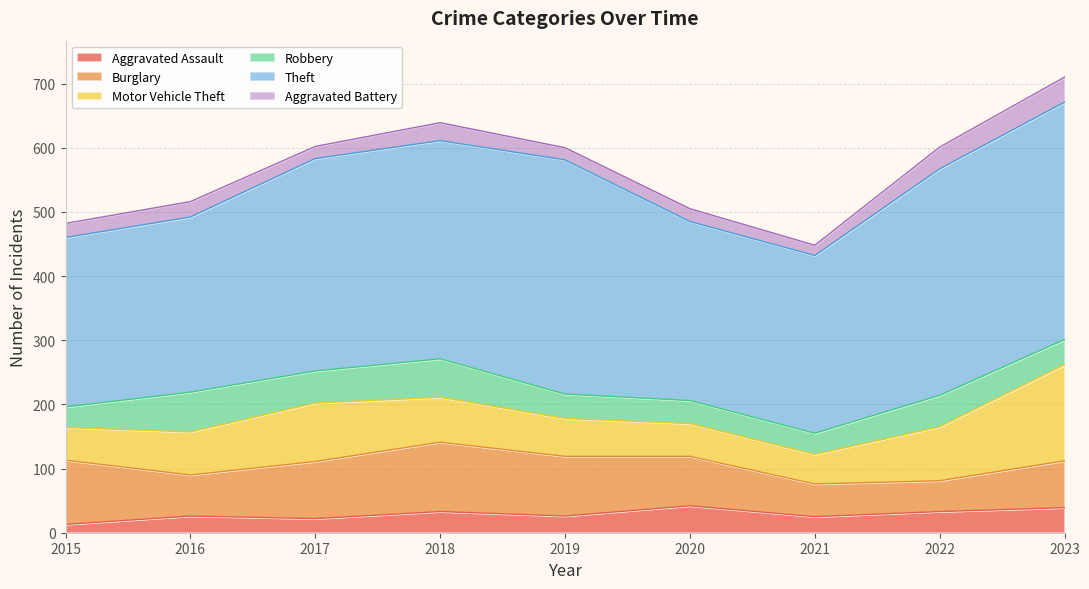

What is the lowest value of the Robbery series?

32